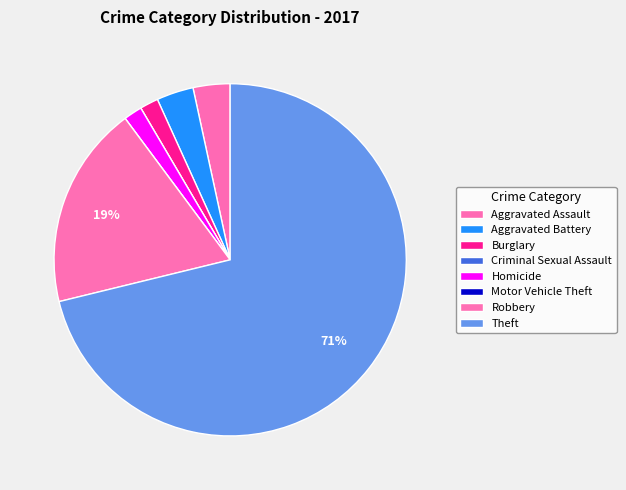

Do Aggravated Assault and Criminal Sexual Assault together represent more than half of the pie?

No